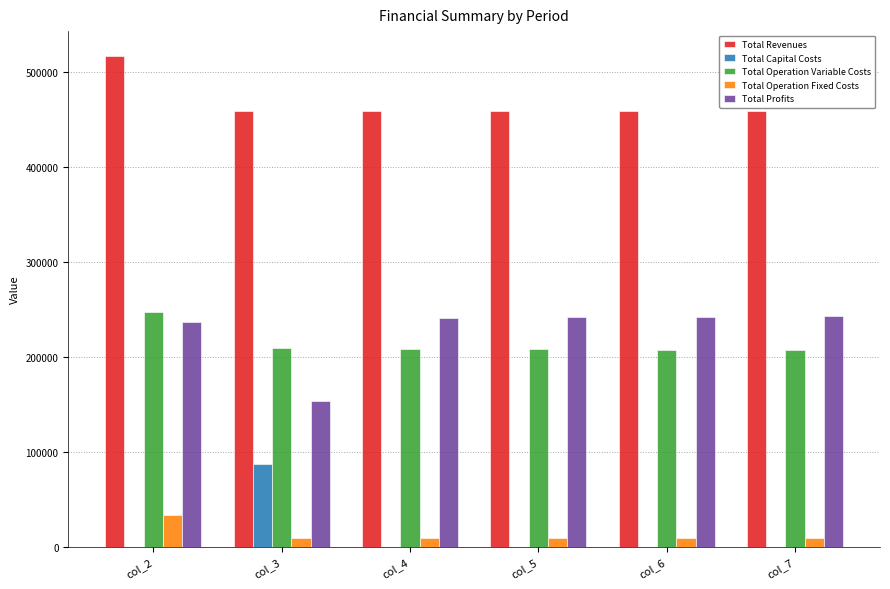

What is the total value across all series at col_2?

1034053.7